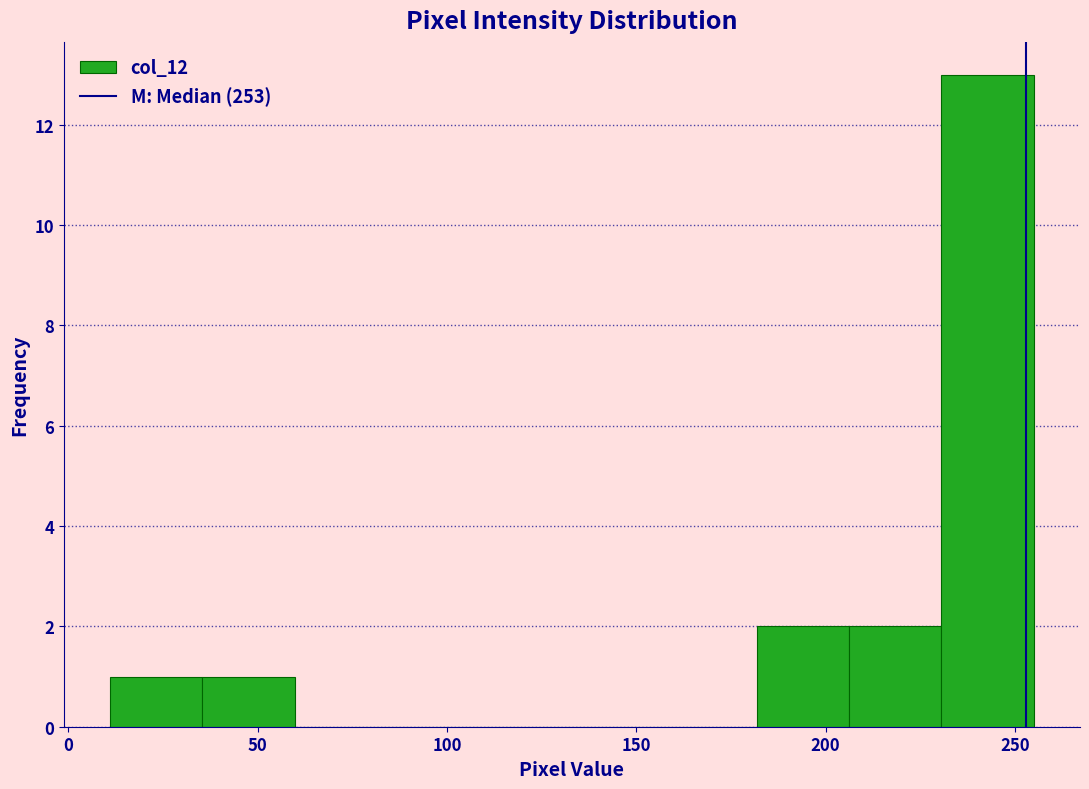

Reading left to right, list every bar in this chart as the range it spans on the x-axis followed by its height. Neither the bar edges nor the heights are printed on the chart, so give them approximately, as read against the axes.

10 to 35: 1
35 to 60: 1
60 to 85: 0
85 to 110: 0
110 to 135: 0
135 to 155: 0
155 to 180: 0
180 to 205: 2
205 to 230: 2
230 to 255: 13